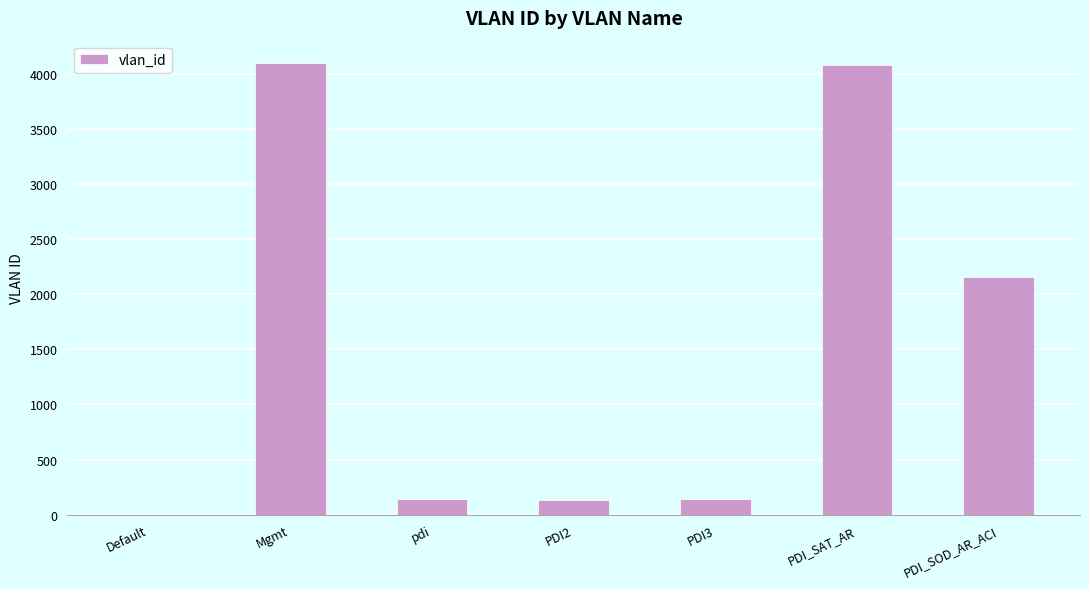

Count the number of data series in this chart.

1